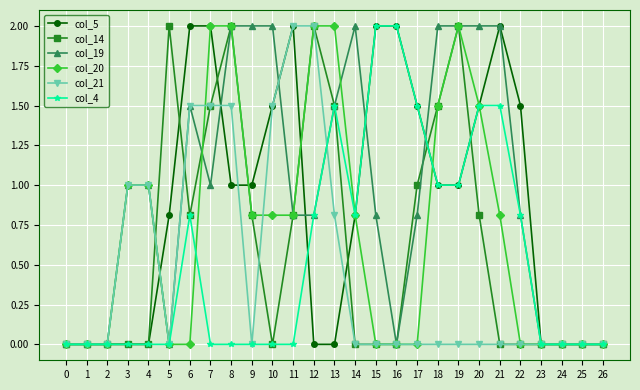

The col_20 series shows 1.0 at 4. True or false?

True